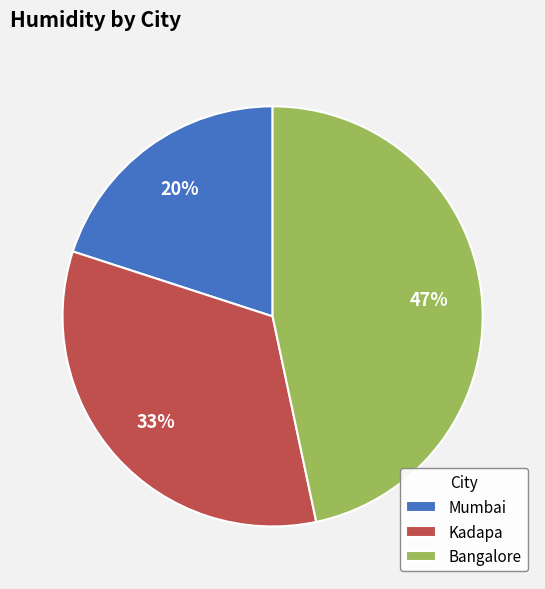

Does any single category account for the majority?

No